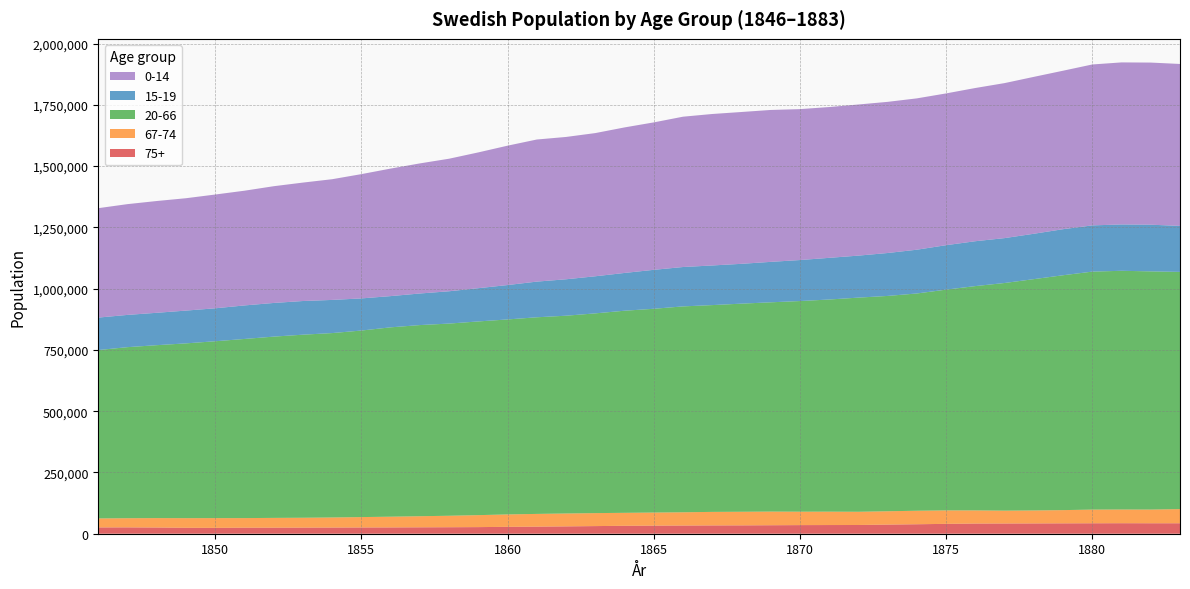

Reading left to right, extract all data points from this chart.

75+: 25738	25898	25357	24242	23873	24666	24706	24925	25176	25513	25697	26144	26509	26992	28124	28888	29983	31156	32369	33030	33394	33886	34088	34643	35151	35427	35614	37271	38691	40267	41541	41780	42070	42387	42670	42918	42729	42664
67-74: 36694	37385	38411	39294	39840	39114	39904	40255	41117	42374	43811	45286	46808	48857	50636	51966	52595	52949	52916	53361	54112	55208	55538	55704	54738	54607	53968	54418	55087	54888	53625	52398	52896	53938	55782	55842	55841	57799
20-66: 687009	698050	705612	713223	721728	731001	739708	747012	752495	761256	772694	780009	784222	790419	795667	802356	807067	815074	824708	831516	840136	843860	849251	853956	859596	865702	873894	878653	886618	900843	915343	928965	943939	958439	971097	974190	971985	967932
15-19: 132533	131612	132187	133758	134461	136807	137364	137421	135289	131097	127454	128862	131862	135694	140339	145576	148664	151391	154154	158958	160704	161714	162500	165062	167327	170045	171398	175174	178593	181453	183142	183167	185161	187928	188677	189073	190474	187702
0-14: 446497	452039	456111	458572	464247	468145	476391	483257	492564	507158	520391	530874	540911	554114	568759	579867	580793	584296	593851	601645	613410	618119	619556	619877	615843	615381	616670	616797	617539	619301	625202	632548	640219	646693	656641	661260	661584	660824